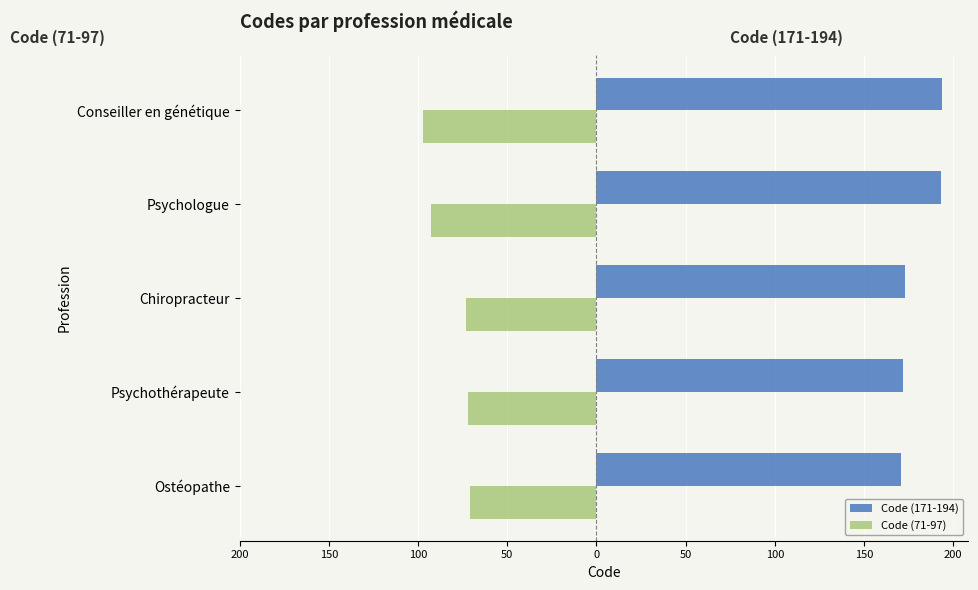

What are all the series names shown in the legend?

Code (171-194), Code (71-97)